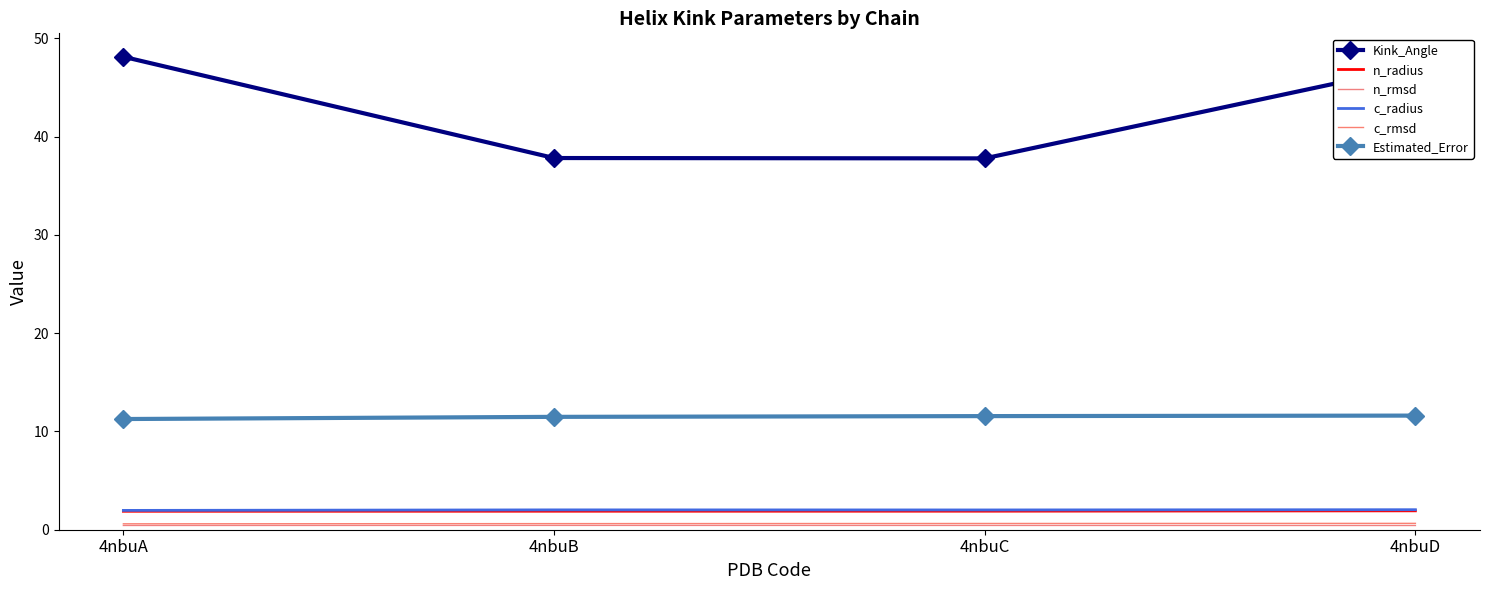

What is the total value across all series at 4nbuD?

63.8